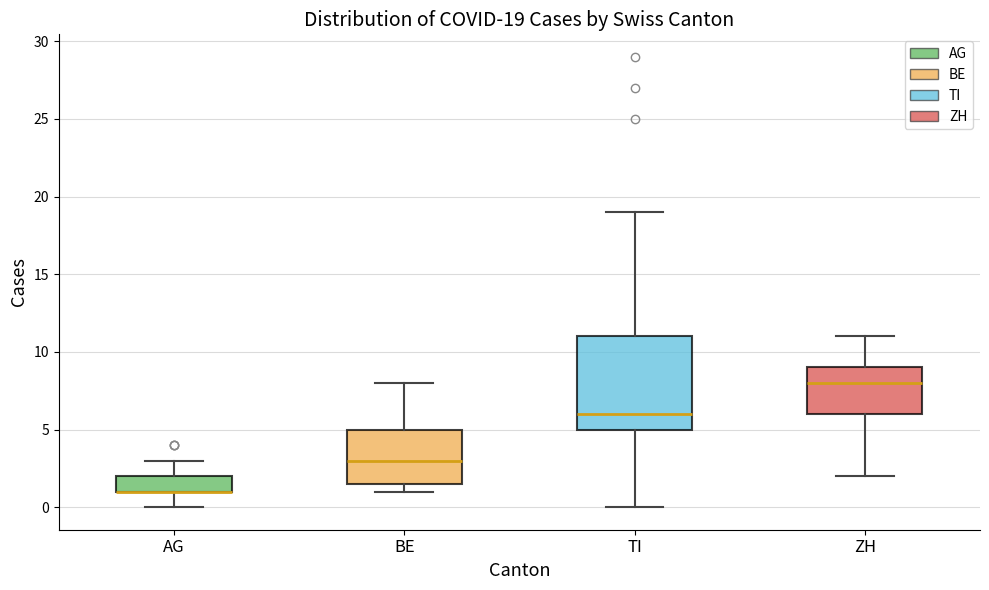

Which box is the tallest, from its lower edge to its upper edge?

TI